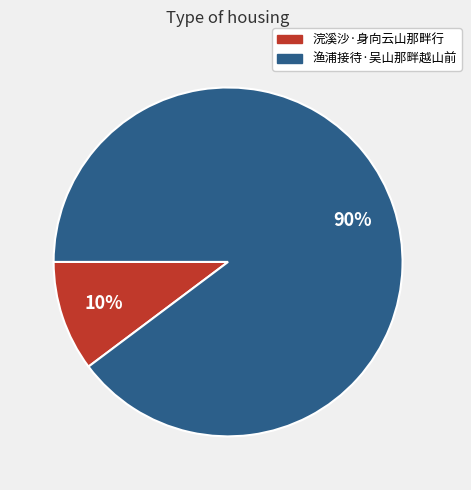

What percentage is the 浣溪沙·身向云山那畔行 slice, to the nearest percent?

10%